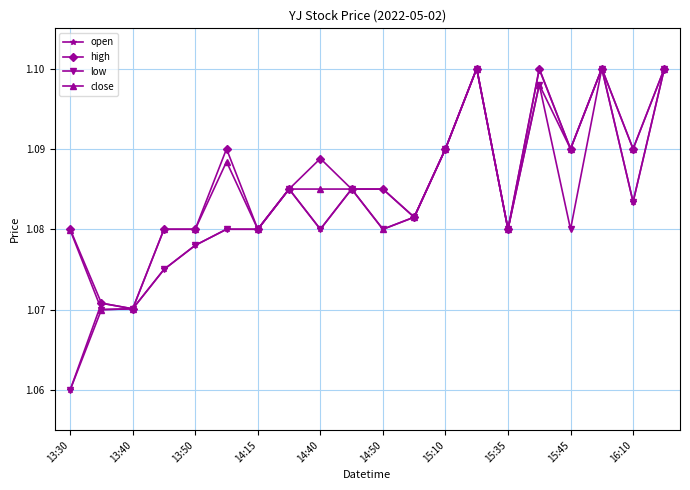

True or false: close has more than 2 points higher than both neighbors.

True